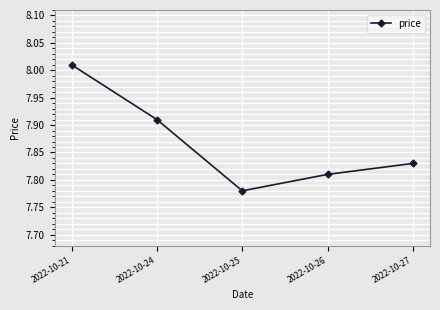

Which category has the highest value across all series?

2022-10-21